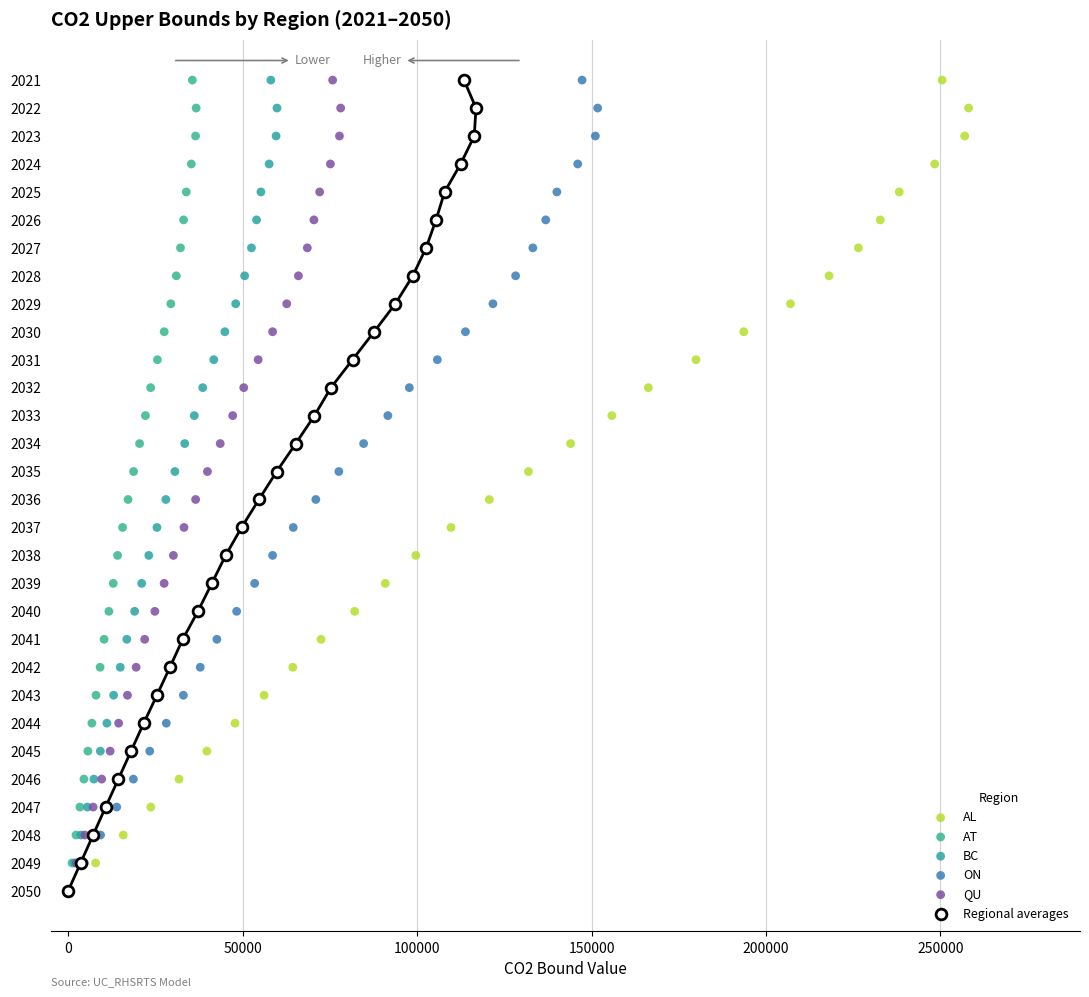

What are all the series names shown in the legend?

AL, AT, BC, ON, QU, Regional averages